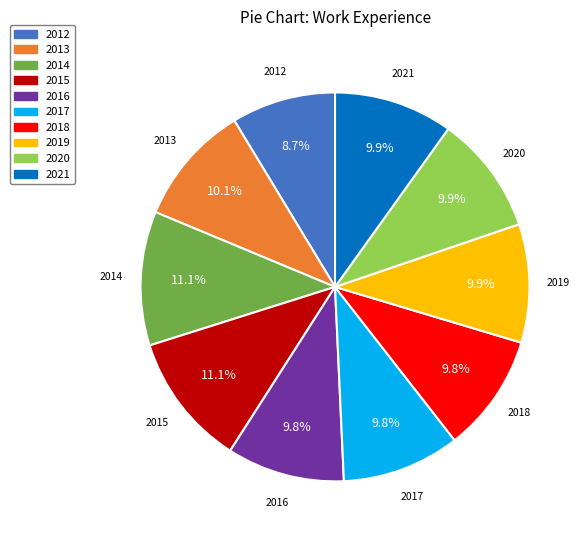

What is the smallest slice in the pie chart?

2012